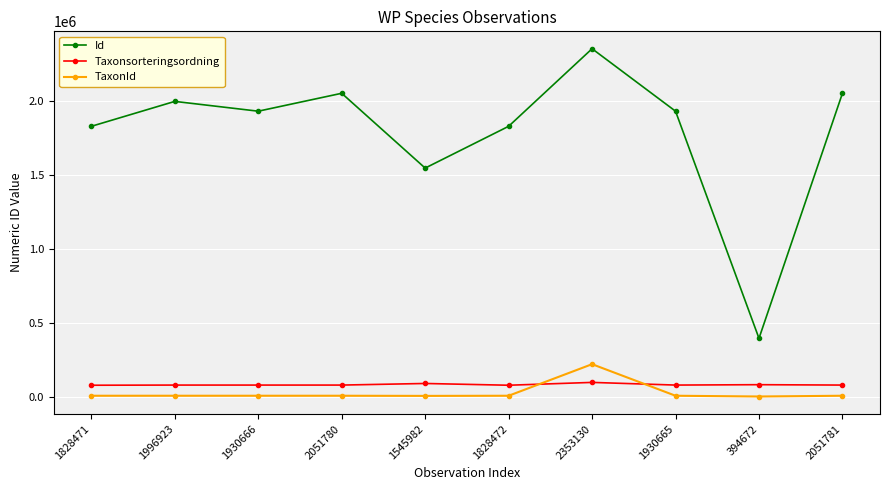

At which category is the sum across all series the highest?

2353130